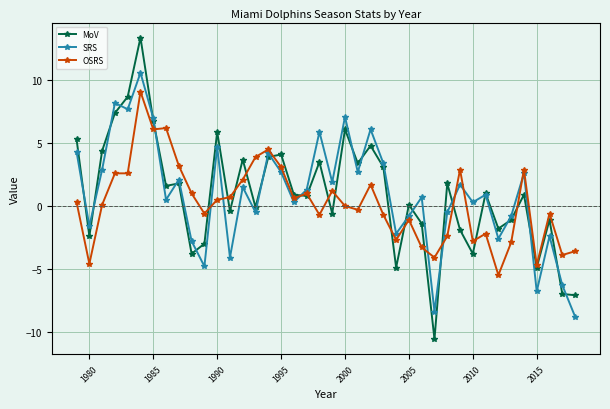

Is this an area chart (filled region under the line)?

No